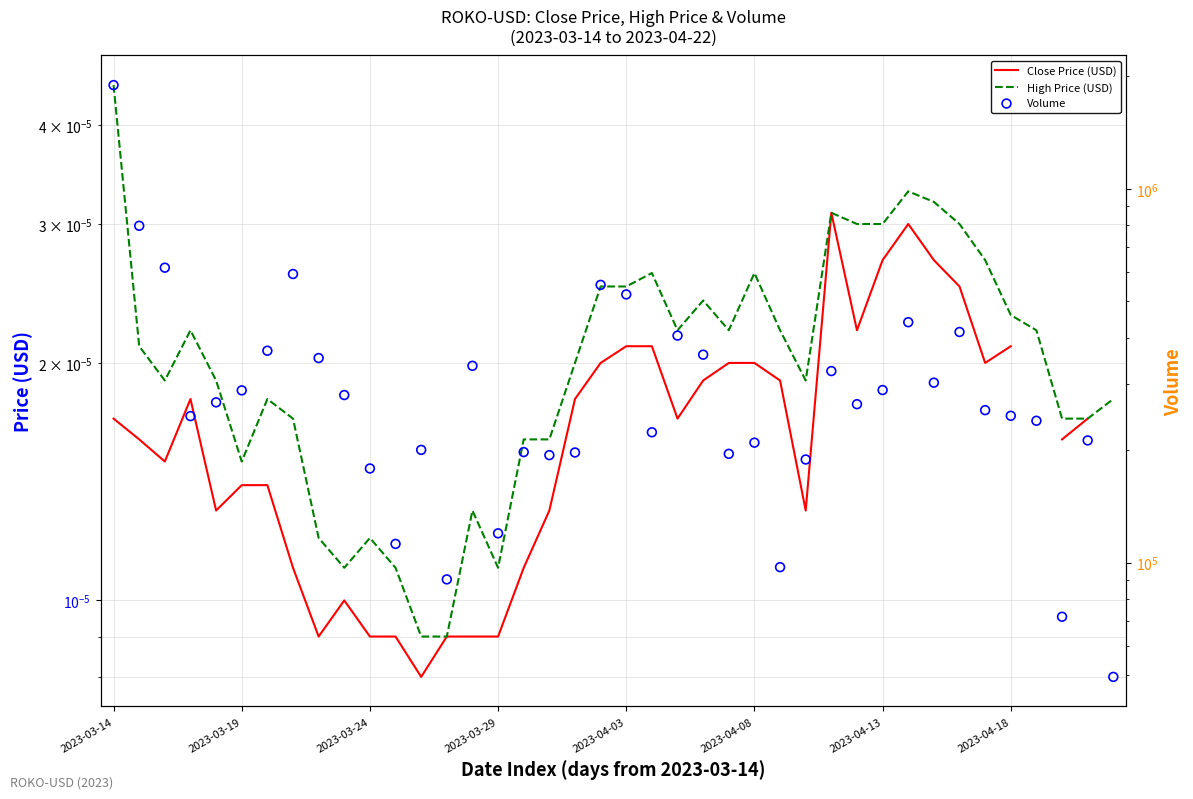

At how many categories does at least one series exceed 671307?

2